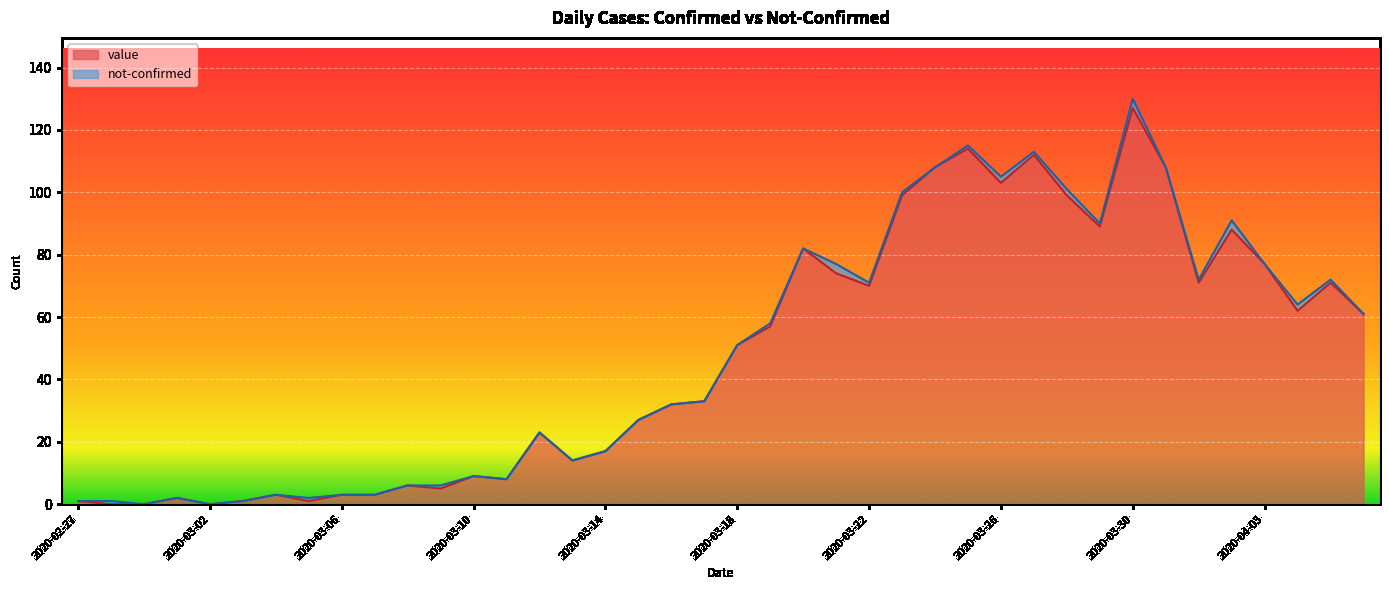

List the labels in order of value, largest first.

2020-03-30, 2020-03-25, 2020-03-27, 2020-03-24, 2020-03-31, 2020-03-26, 2020-03-23, 2020-03-28, 2020-03-29, 2020-04-02, 2020-03-20, 2020-04-03, 2020-03-21, 2020-04-01, 2020-04-05, 2020-03-22, 2020-04-04, 2020-04-06, 2020-03-19, 2020-03-18, 2020-03-17, 2020-03-16, 2020-03-15, 2020-03-12, 2020-03-14, 2020-03-13, 2020-03-10, 2020-03-11, 2020-03-08, 2020-03-09, 2020-03-04, 2020-03-06, 2020-03-07, 2020-03-01, 2020-02-27, 2020-03-03, 2020-03-05, 2020-02-28, 2020-02-29, 2020-03-02